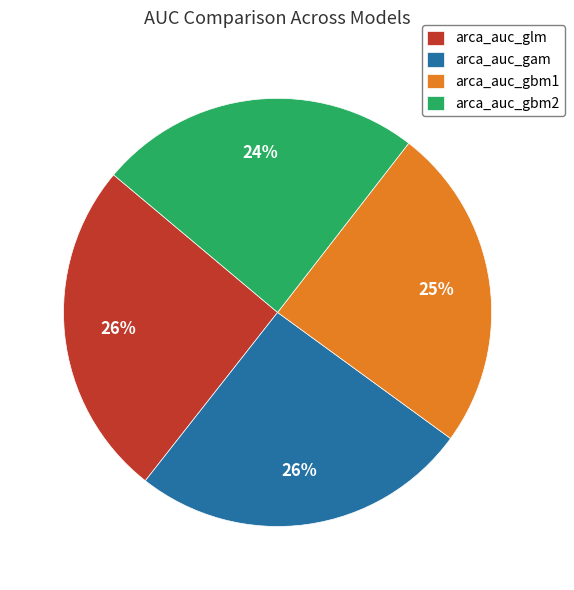

The arca_auc_gam slice represents 26% of the pie. True or false?

True